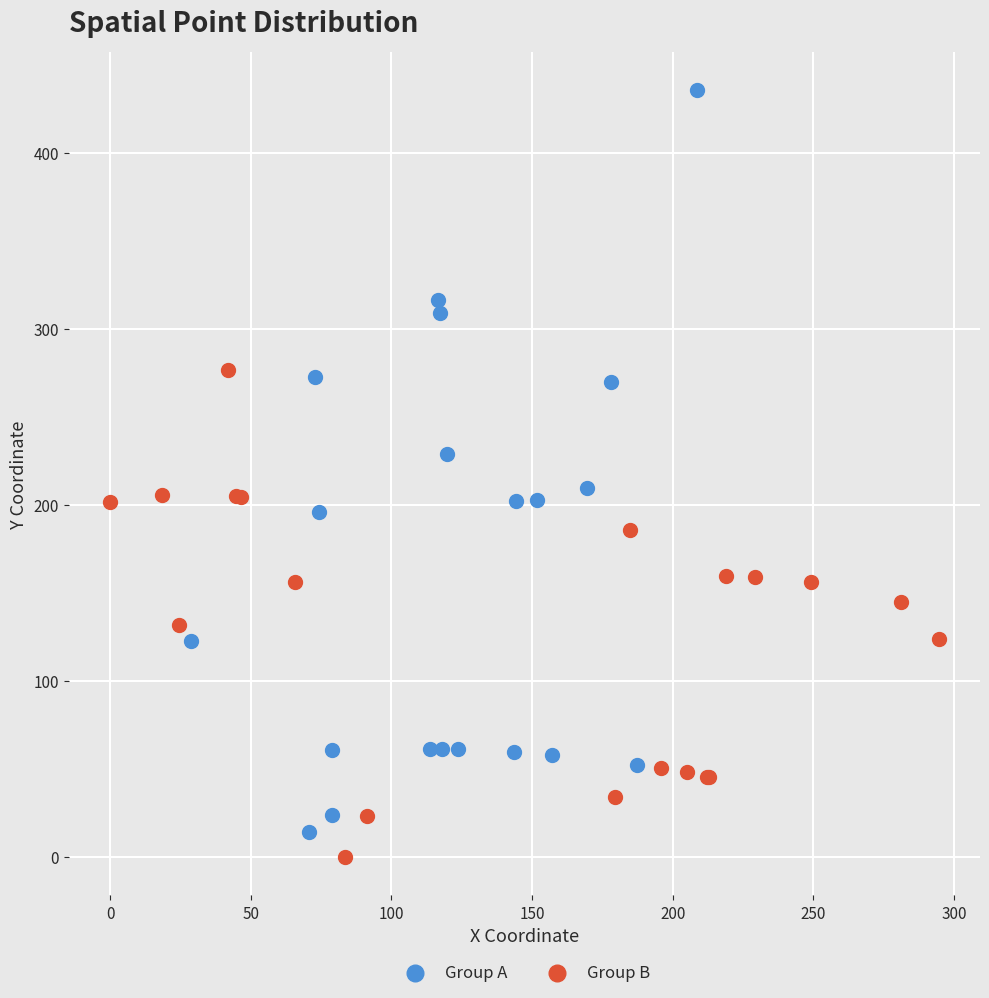

What are all the series names shown in the legend?

Group A, Group B